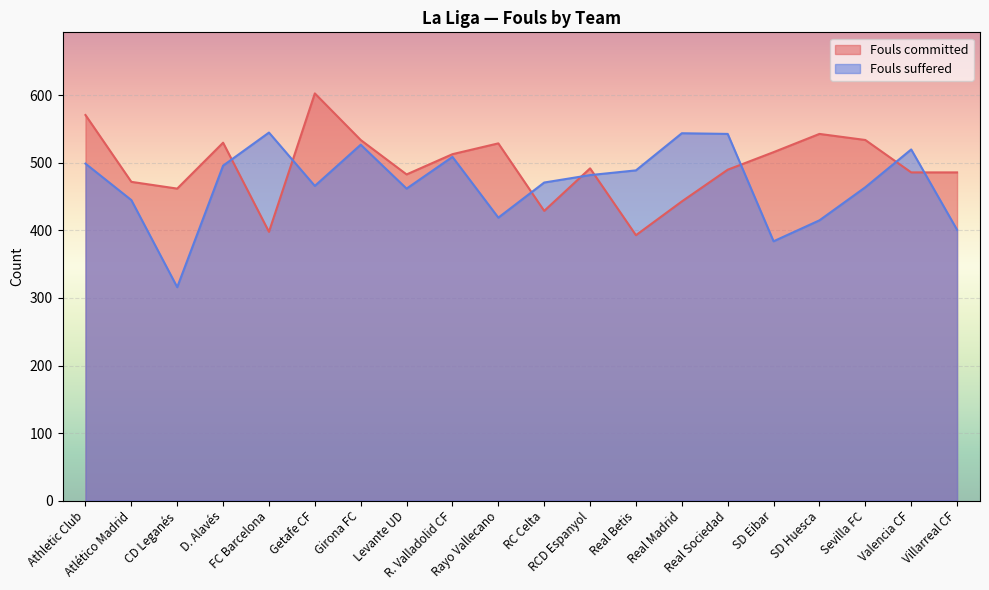

How many lines are shown in the chart?

2